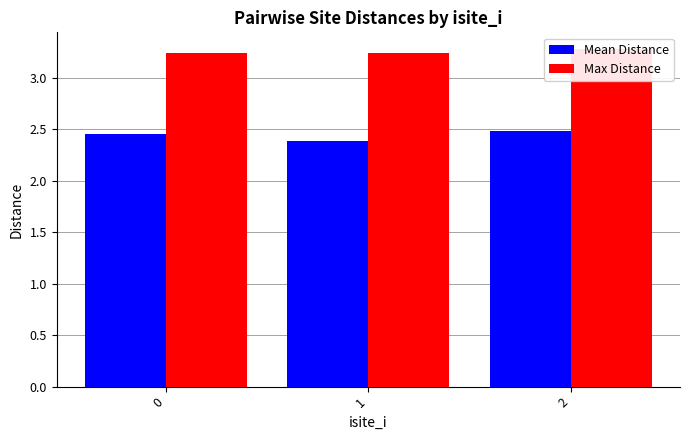

What value does the Mean Distance series have at 0?

2.5